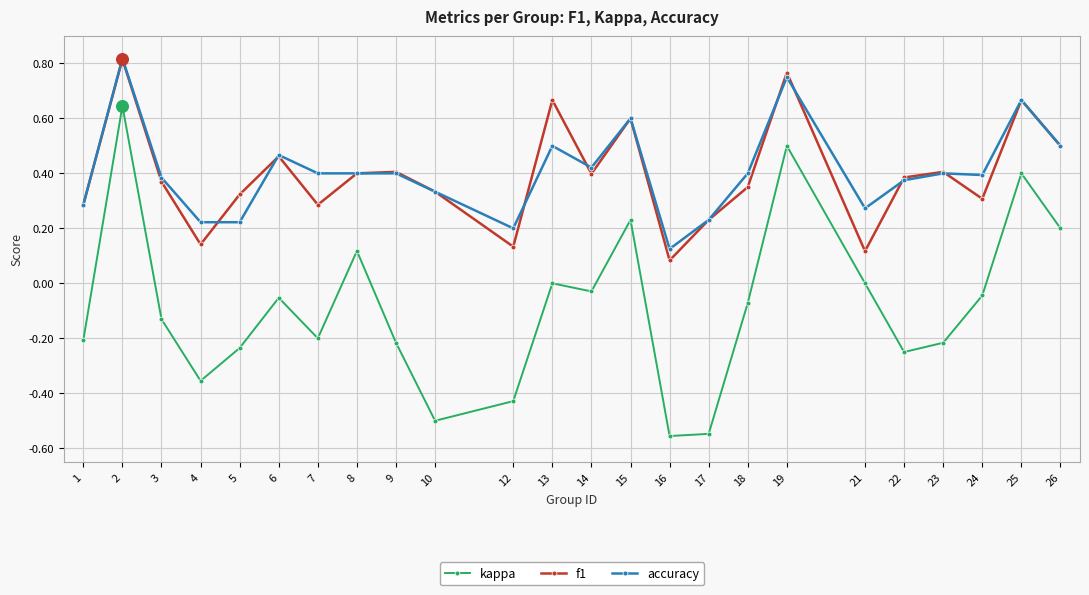

Which series has the largest range (max minus min)?

kappa